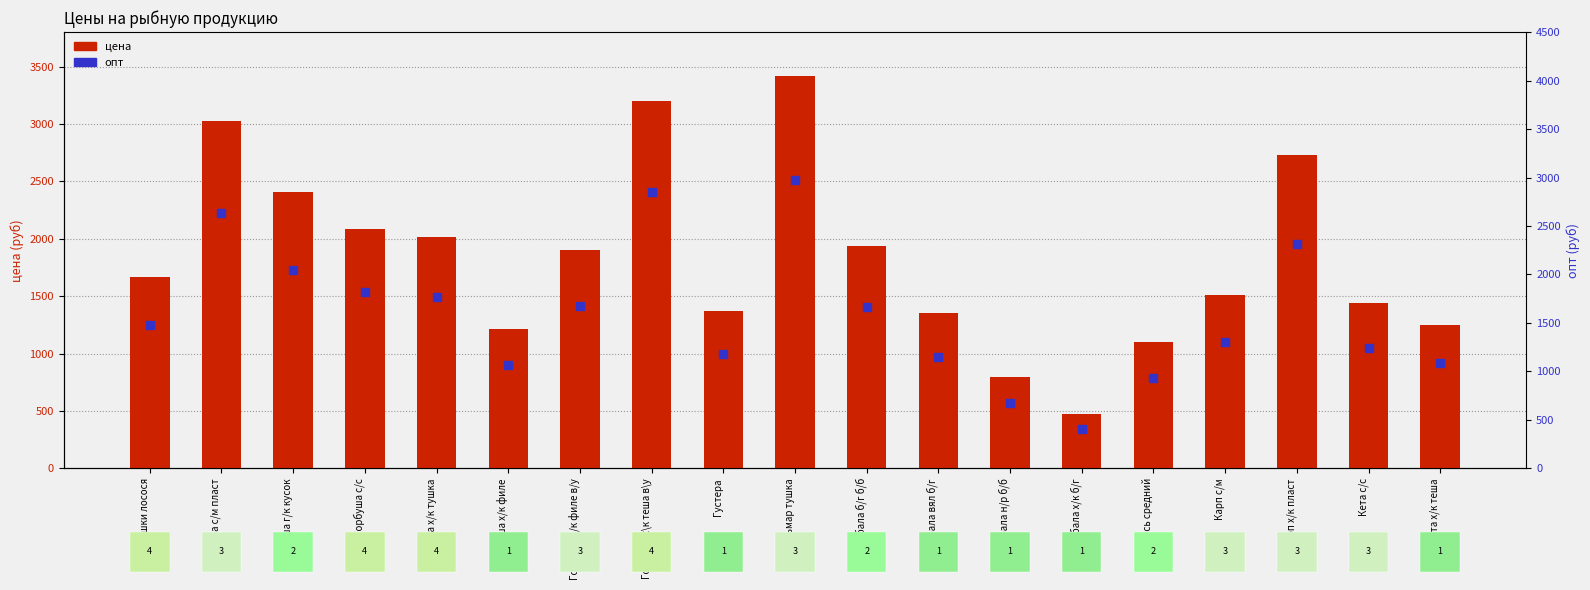

At which category is the sum across all series the highest?

Кальмар тушка